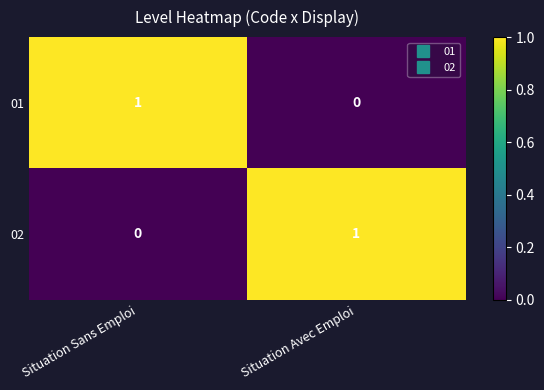

At how many categories does at least one series exceed 0?

2